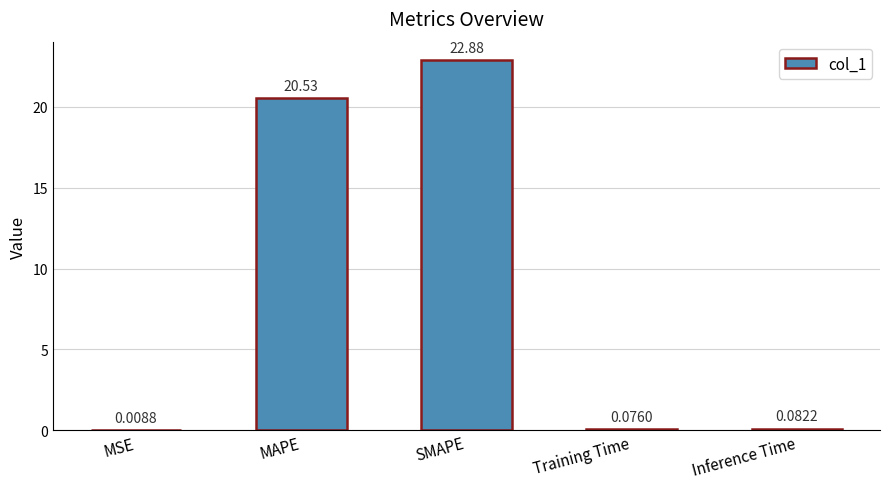

Where is the data nearest to the value 11?

MAPE